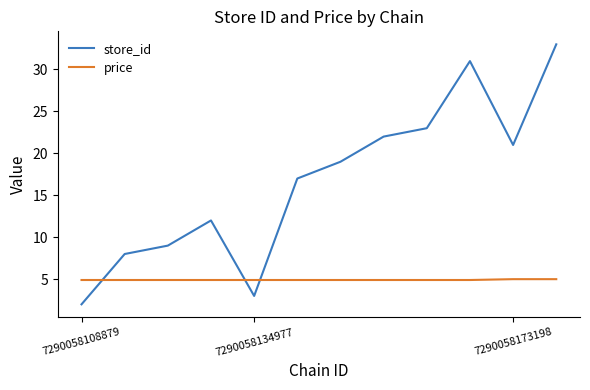

How many intersections are there between price and store_id?

3